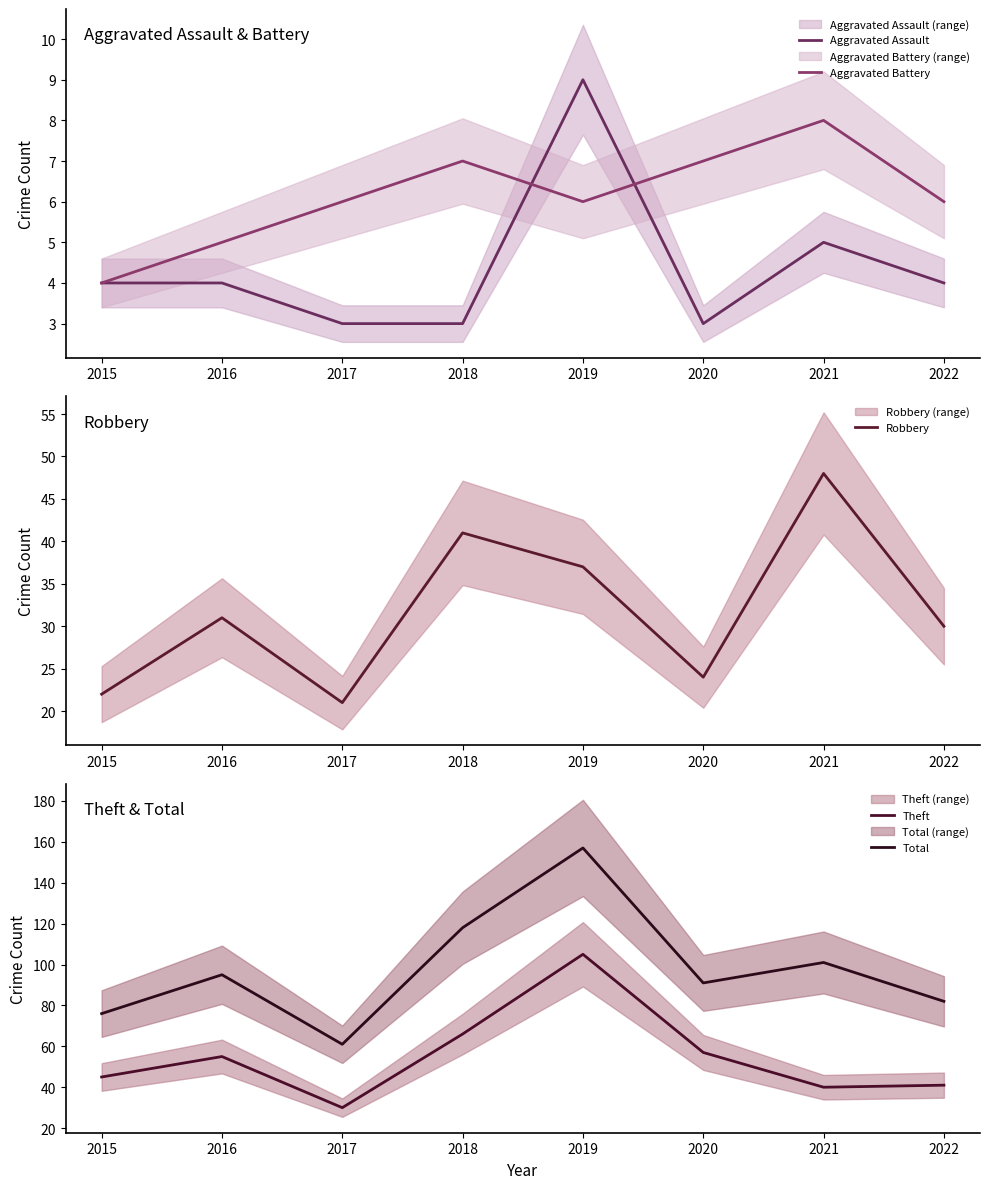

Reading right to left, what are all the values shown in this chart?

Aggravated Assault: 2022=4	2021=5	2020=3	2019=9	2018=3	2017=3	2016=4	2015=4
Aggravated Battery: 2022=6	2021=8	2020=7	2019=6	2018=7	2017=6	2016=5	2015=4
Robbery: 2022=30	2021=48	2020=24	2019=37	2018=41	2017=21	2016=31	2015=22
Theft: 2022=41	2021=40	2020=57	2019=105	2018=66	2017=30	2016=55	2015=45
Total: 2022=82	2021=101	2020=91	2019=157	2018=118	2017=61	2016=95	2015=76